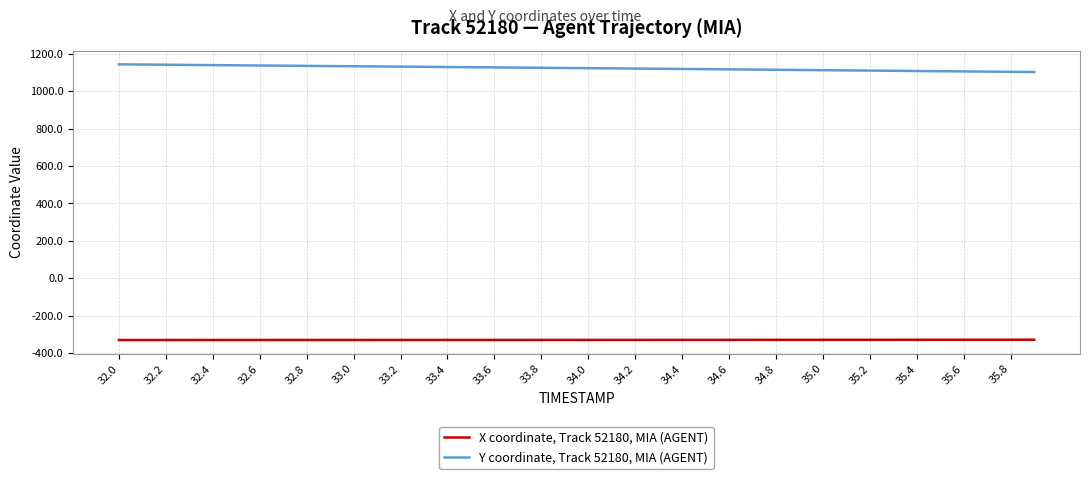

How many values in the Y coordinate, Track 52180, MIA (AGENT) series are below 1125?

20